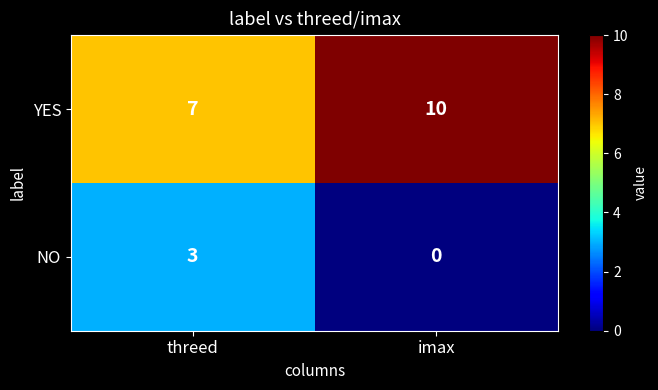

The value of YES at threed is 4. True or false?

False